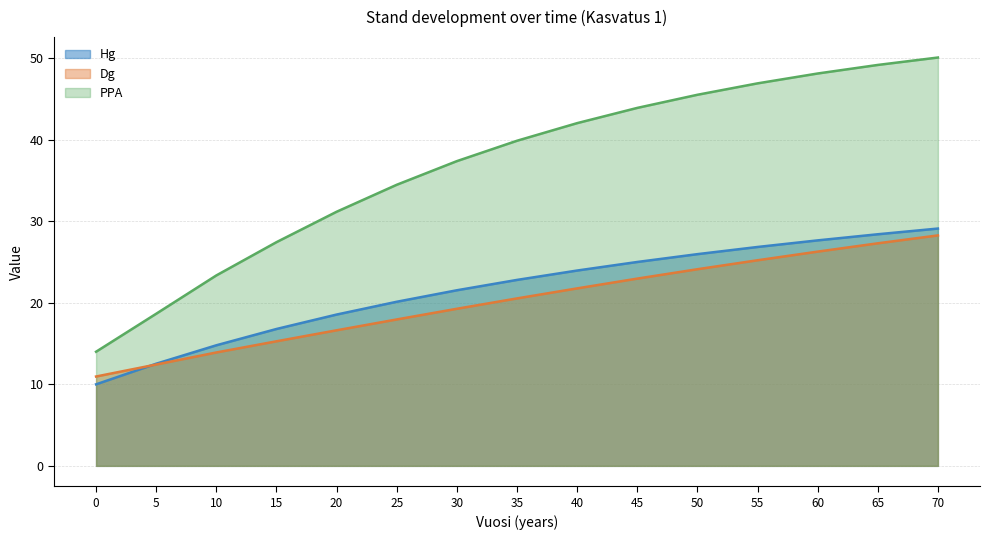

Where does the Dg series first go above 20?

35